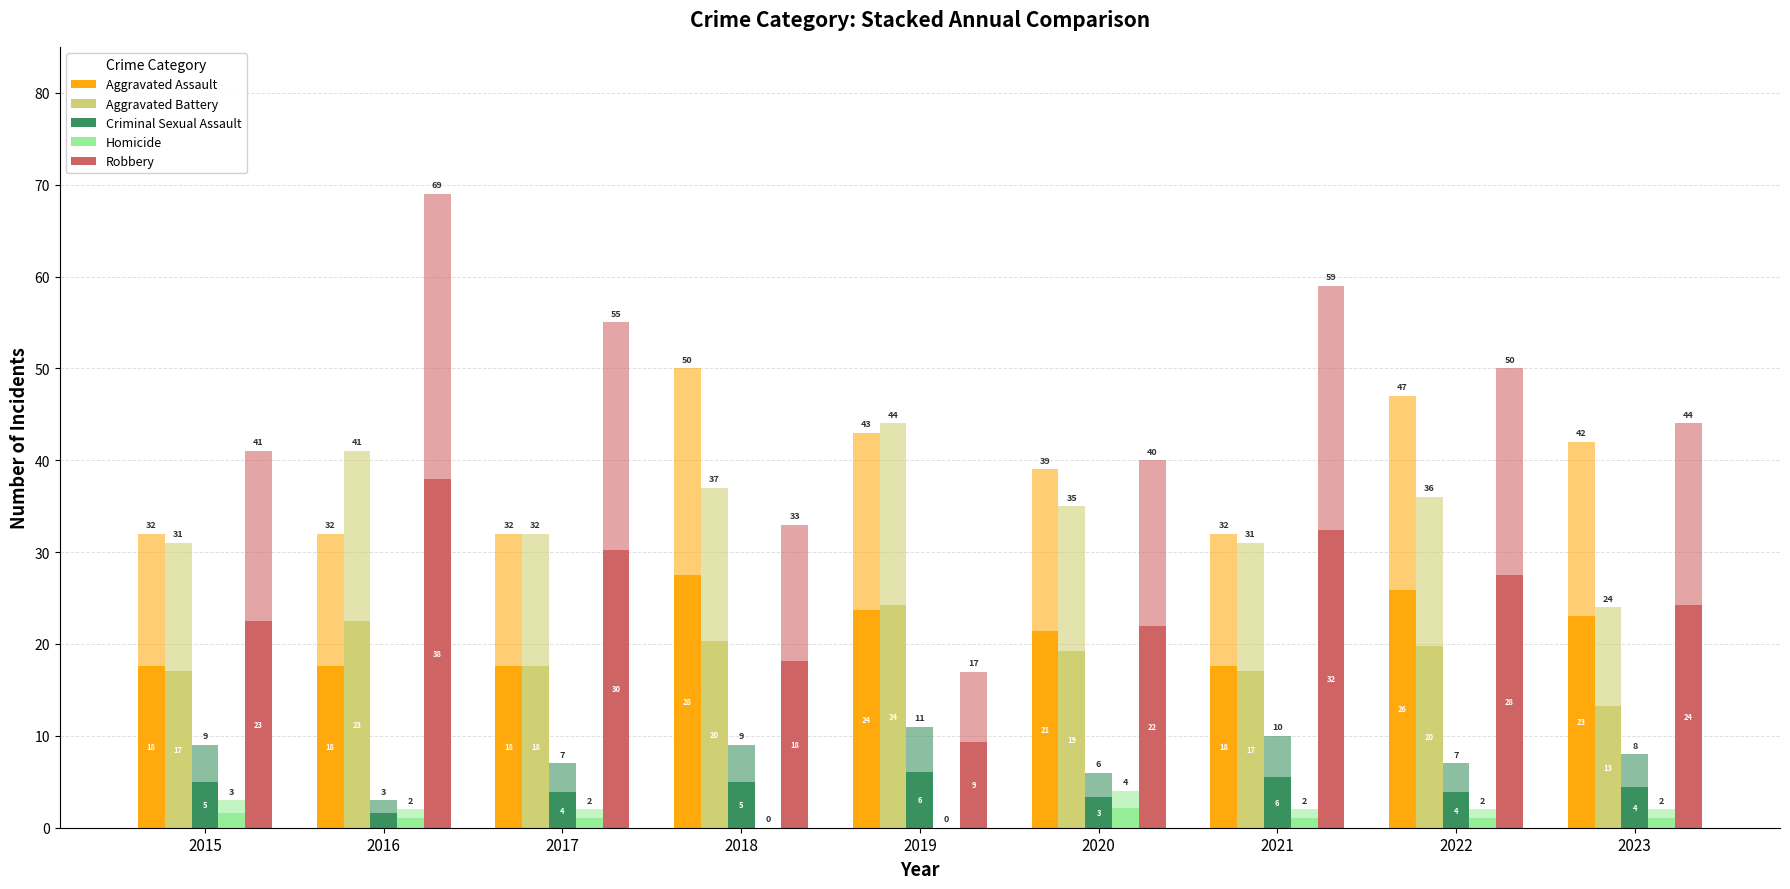

What are all the series names shown in the legend?

Aggravated Assault, Aggravated Battery, Criminal Sexual Assault, Homicide, Robbery